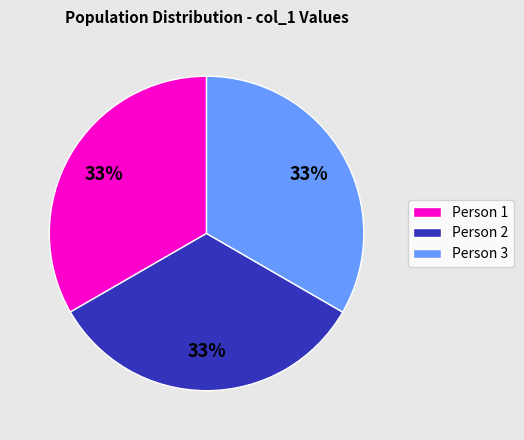

Does Person 3 account for over 50% of the chart?

No